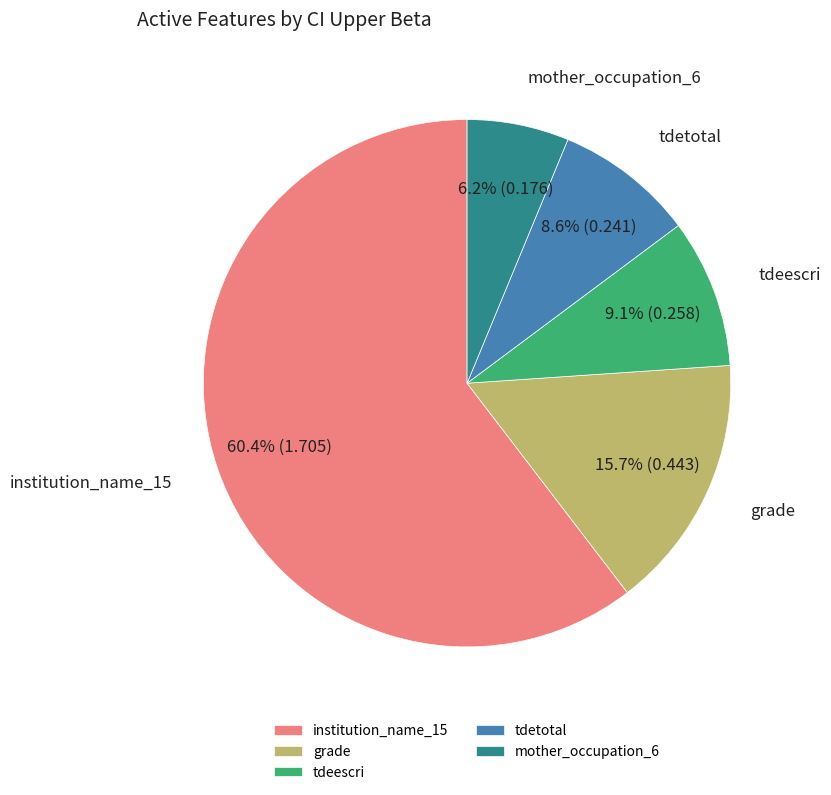

Which slice is the largest?

institution_name_15